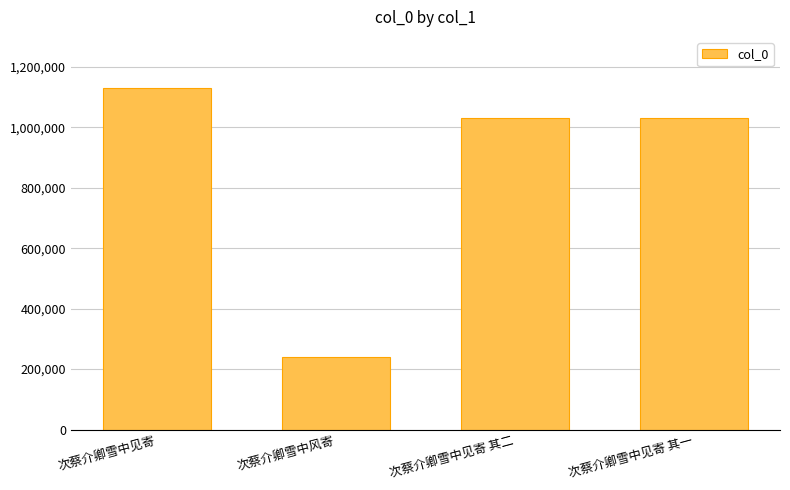

Are the bars grouped side by side (vs. stacked)?

No